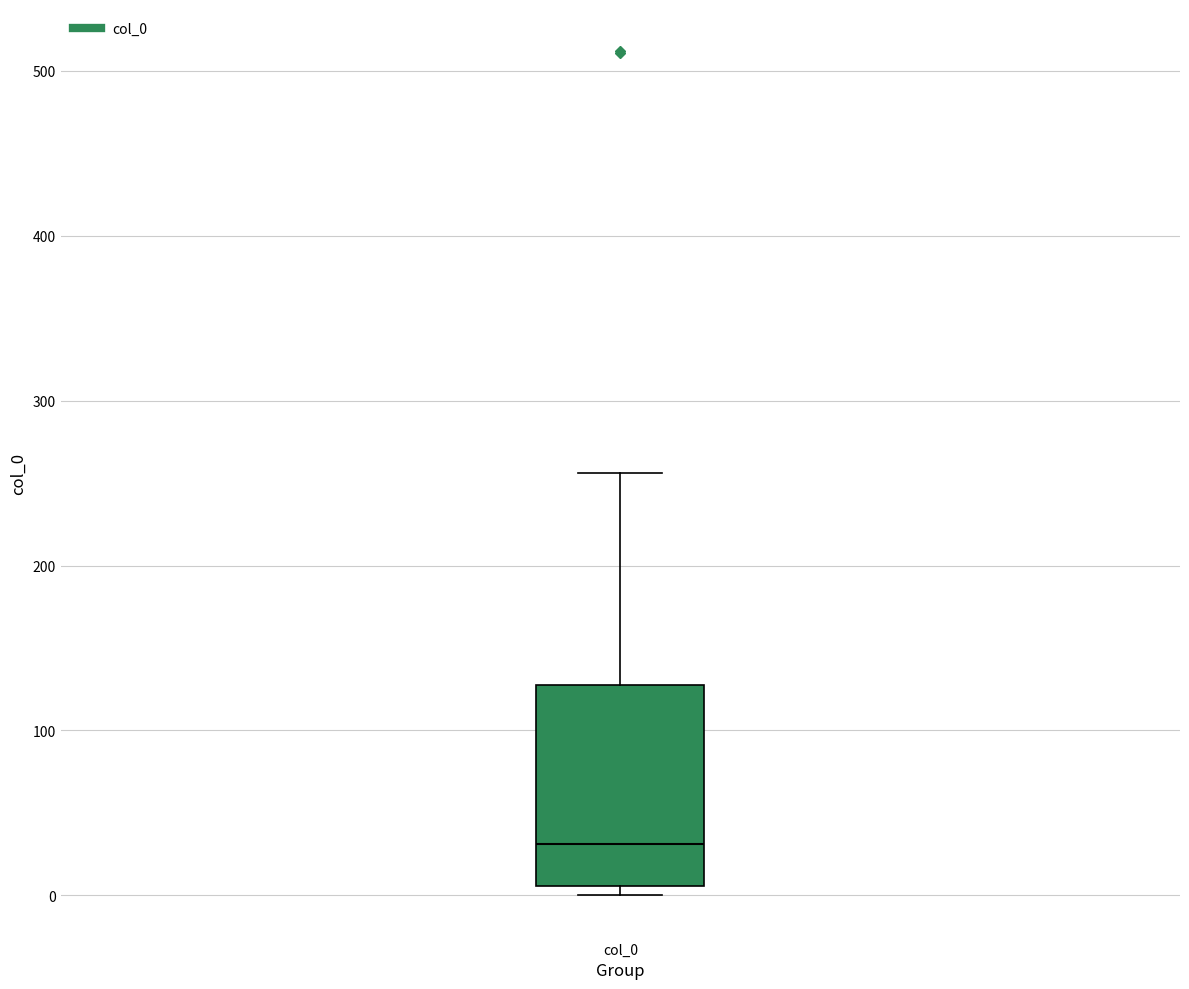

Transcribe this box plot: give where the median line is, the range the box spans, and where the two whiskers end, as read against the y-axis. The values are not printed on the chart, so give them approximately, as read against the axis.

median 30, box 10 to 130, whiskers 0 to 260